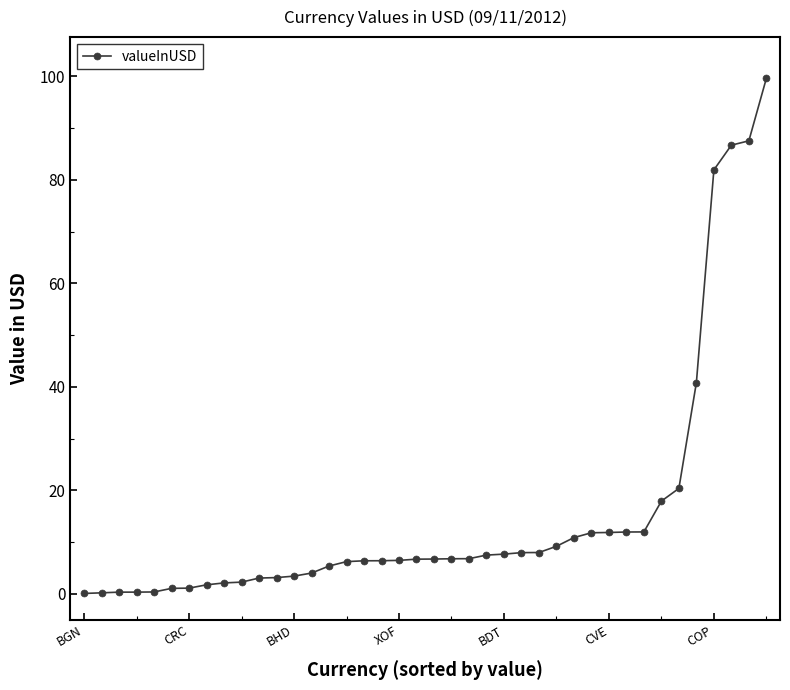

What is the greatest value displayed?

99.6